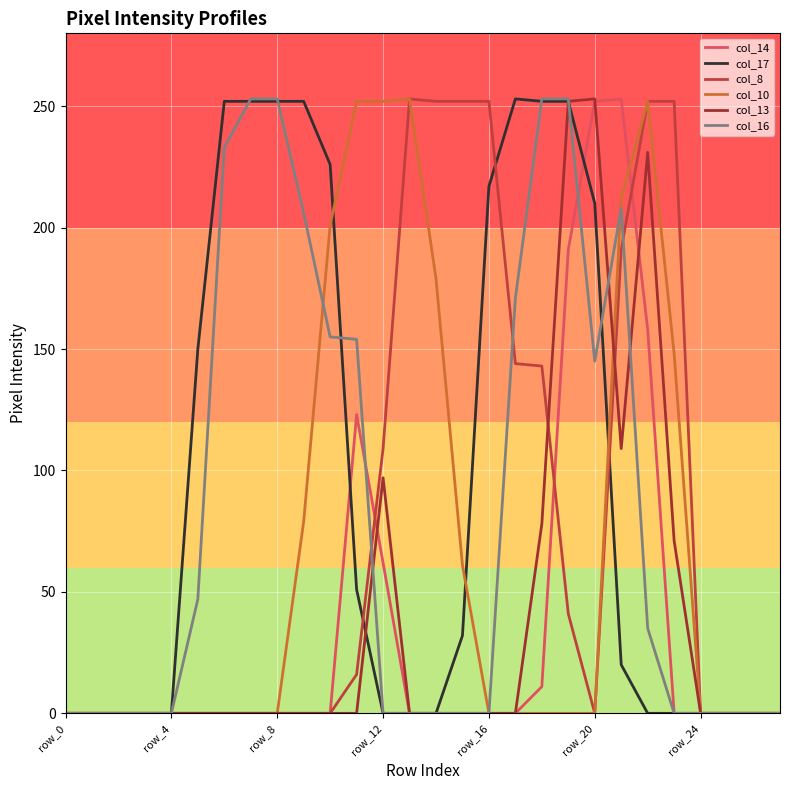

What is the greatest value displayed?

253